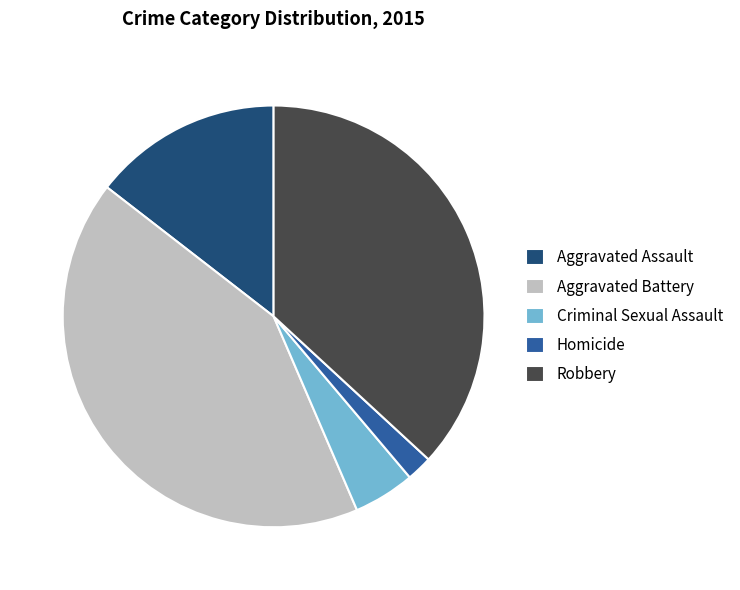

Does Robbery represent more than half of the total?

No